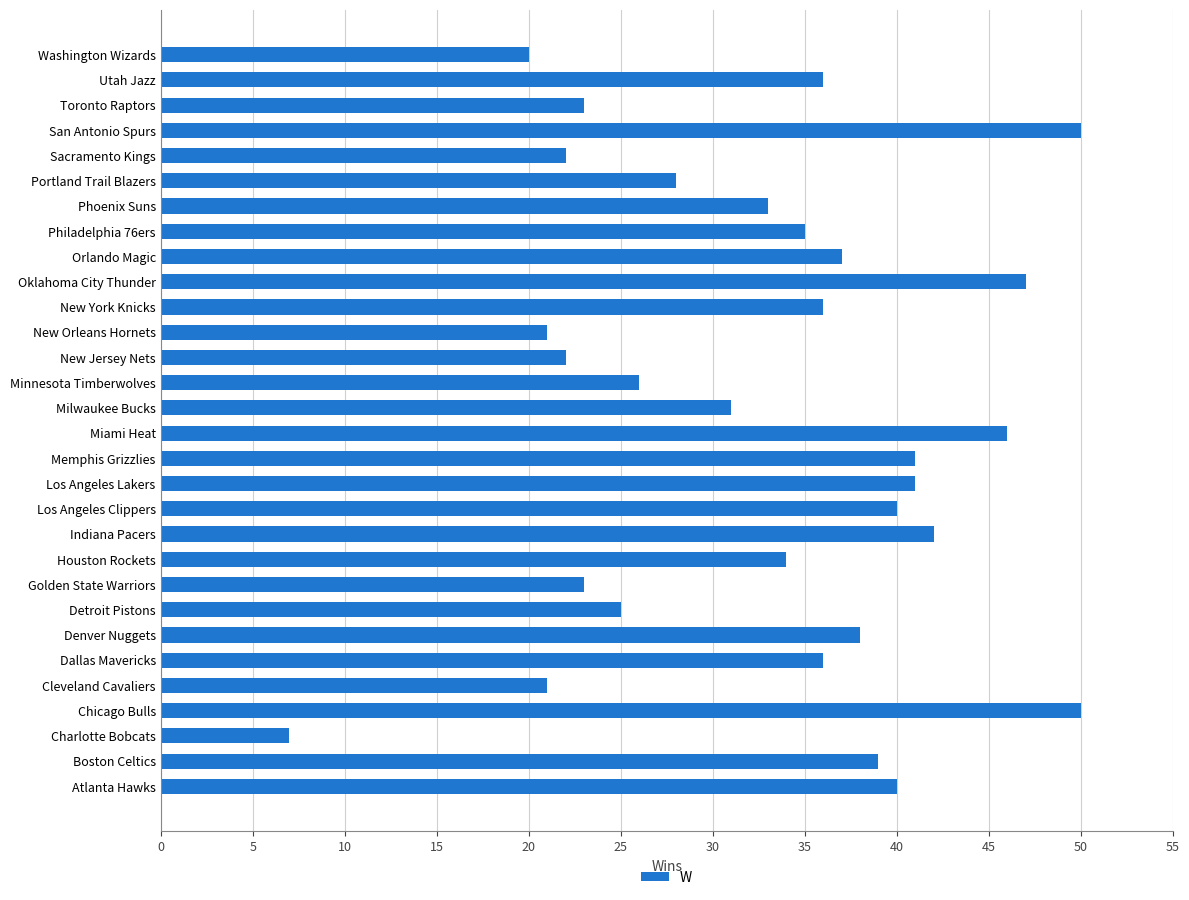

True or false: the data shows 42 at Indiana Pacers.

True